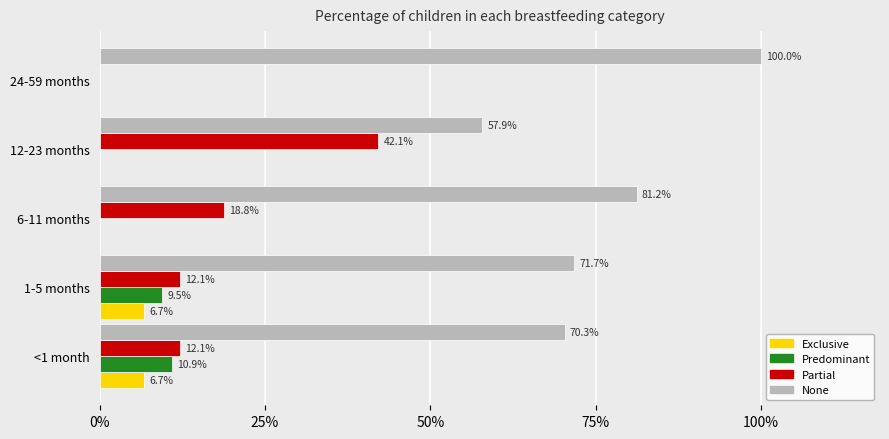

What are all the series names shown in the legend?

Exclusive, Predominant, Partial, None